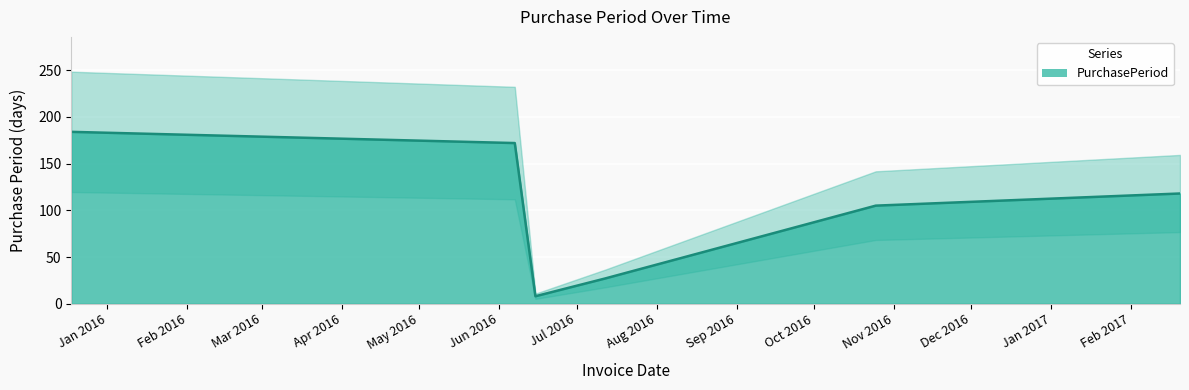

What is the sum of all values?

614